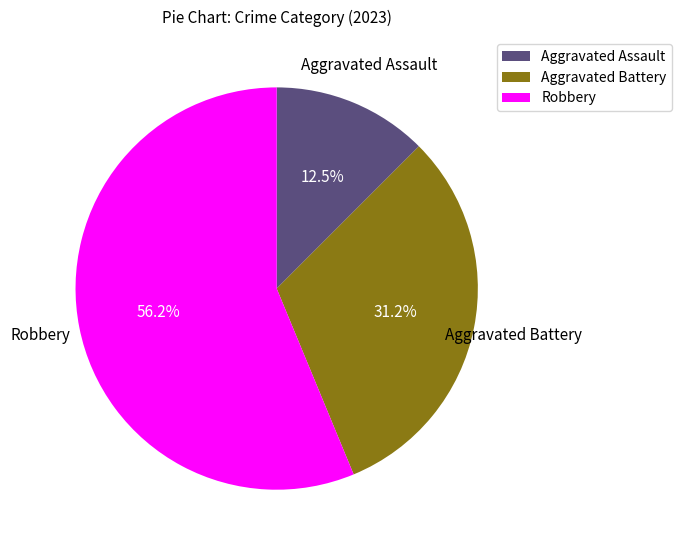

Count the number of slices in the pie.

3